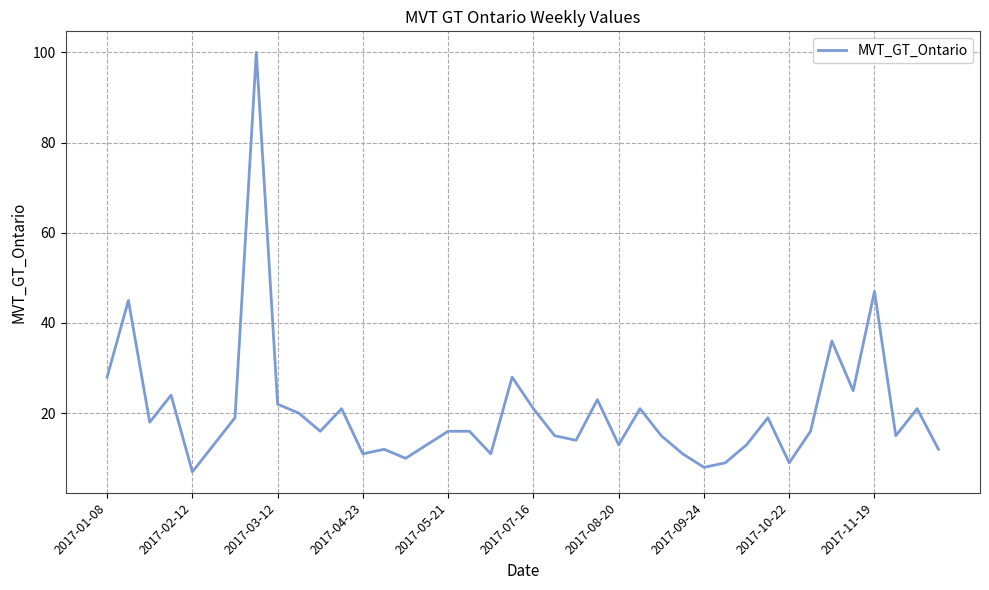

Does the chart have visible grid lines?

Yes